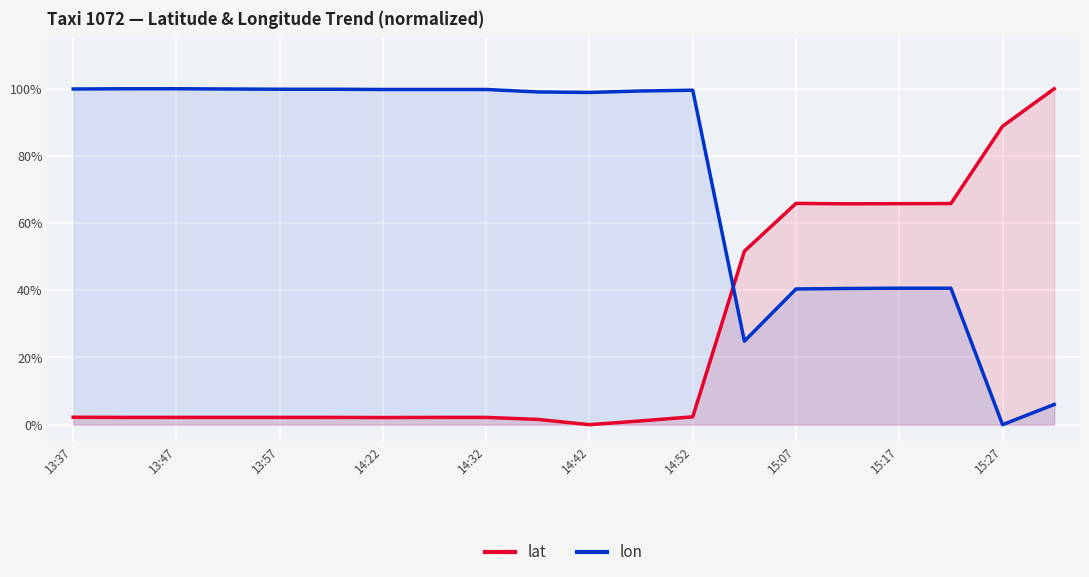

How many interior local peaks does the lat series have?

1